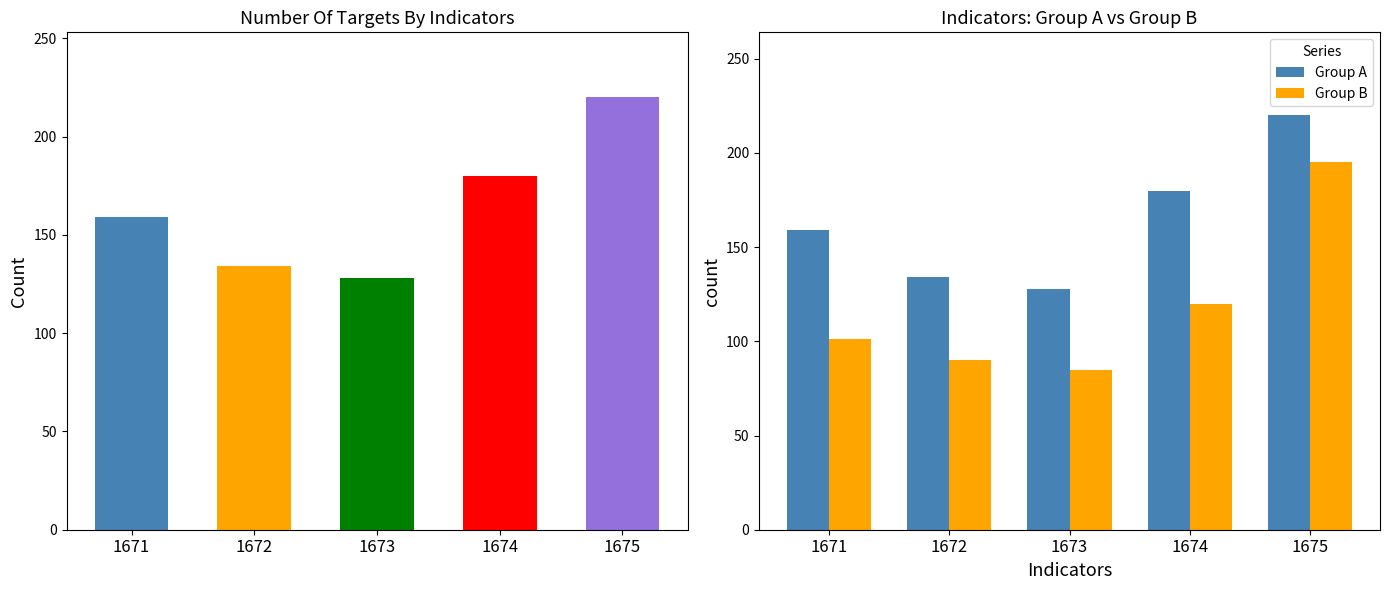

What is the sum of the Group B values at 1674 and 1675?

315